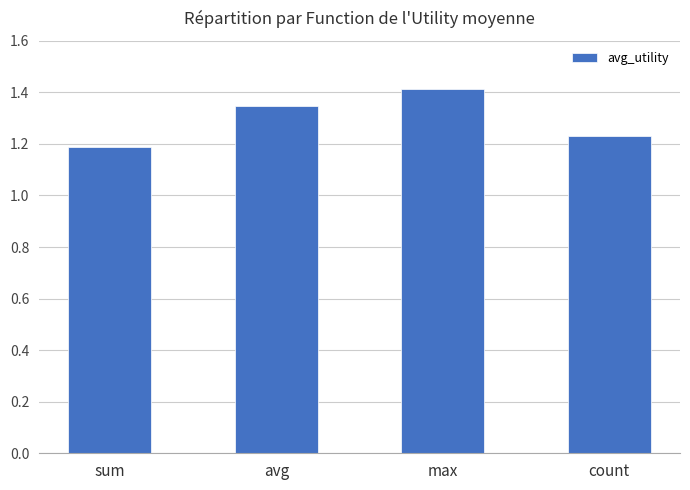

What is the label of the 1st bar from the left?

sum